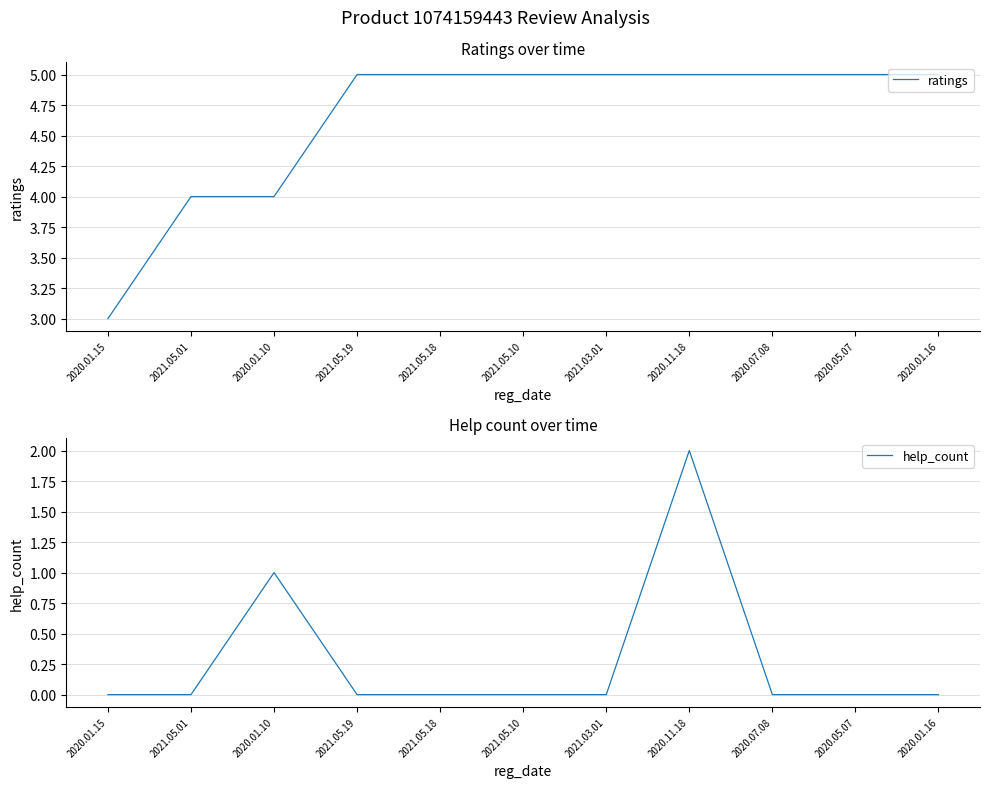

Is the value of help_count at 2021.03.01 greater than the value of ratings at 2021.05.19?

No